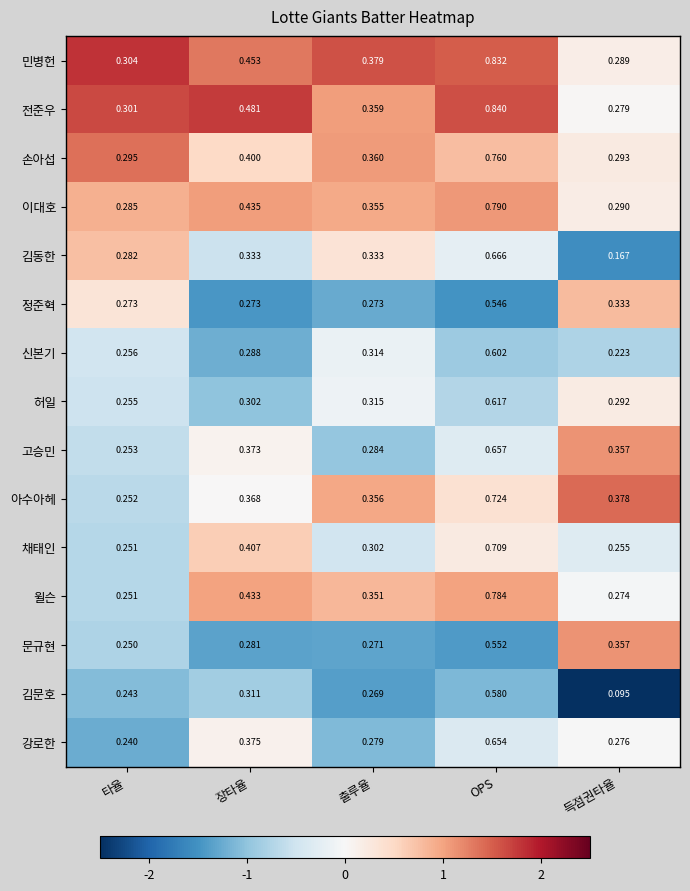

At which category does the chart reach its peak across all series?

OPS